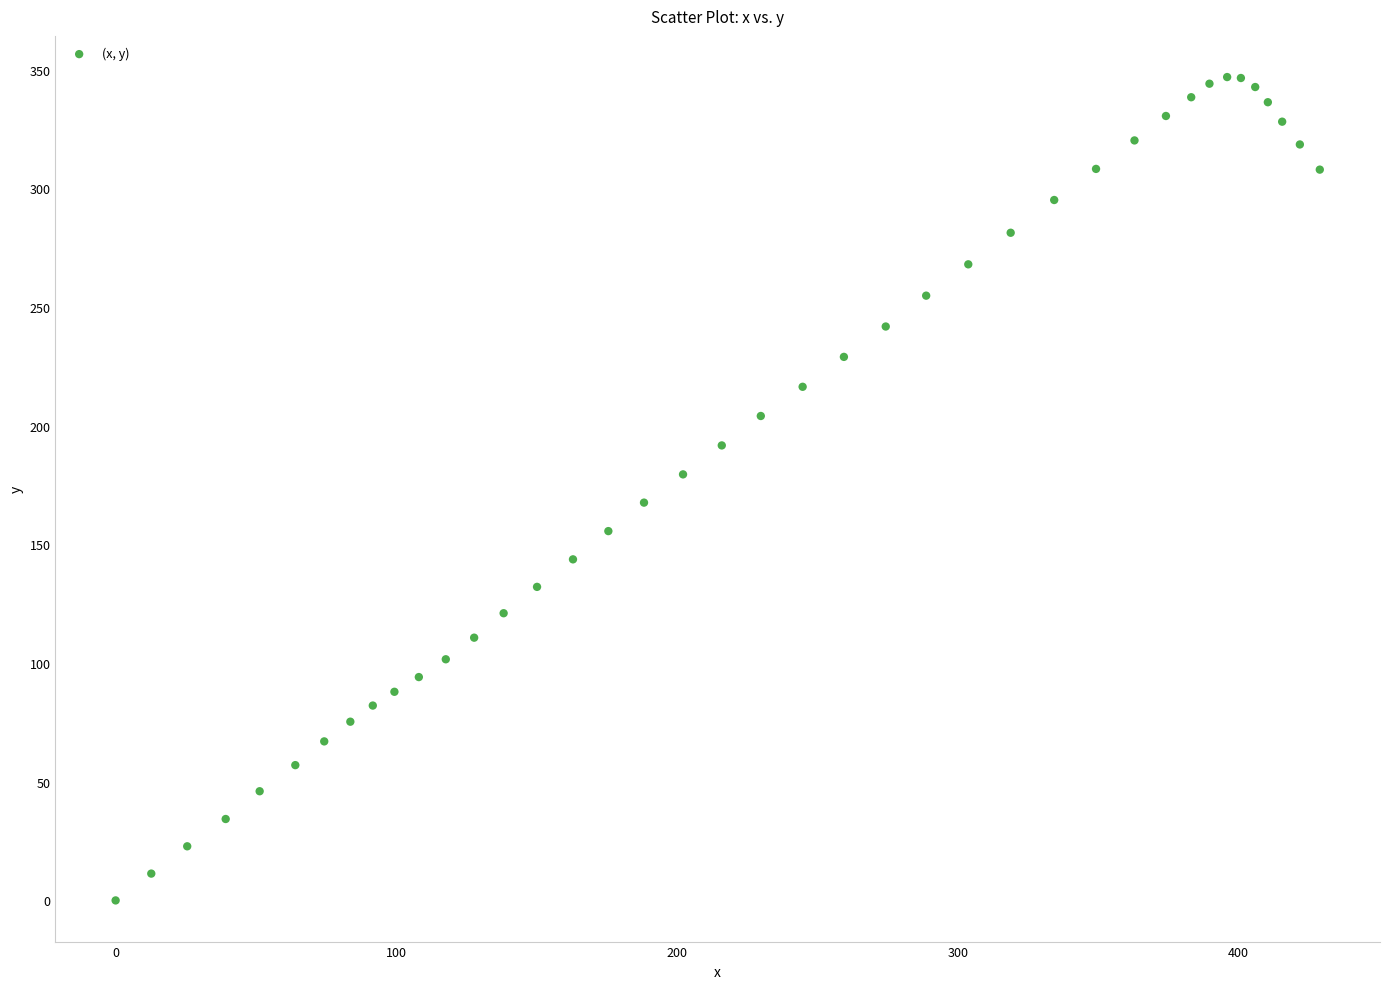

What is the range of Y values (max minus min)?

346.9